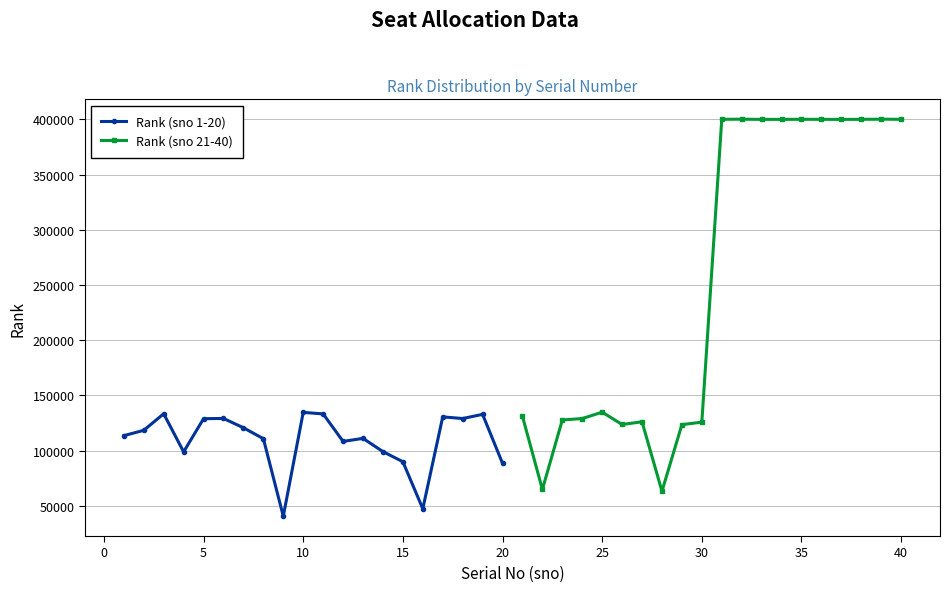

What value does the Rank (sno 1-20) series have at 5?

128834